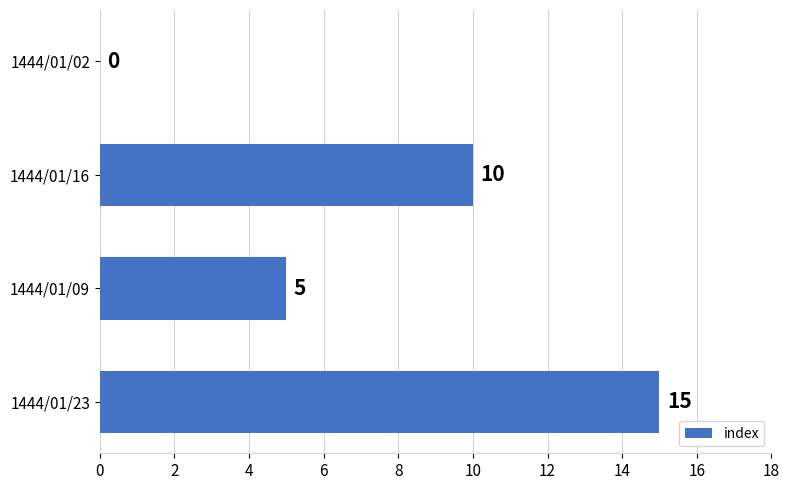

How many values are between 5 and 15?

3